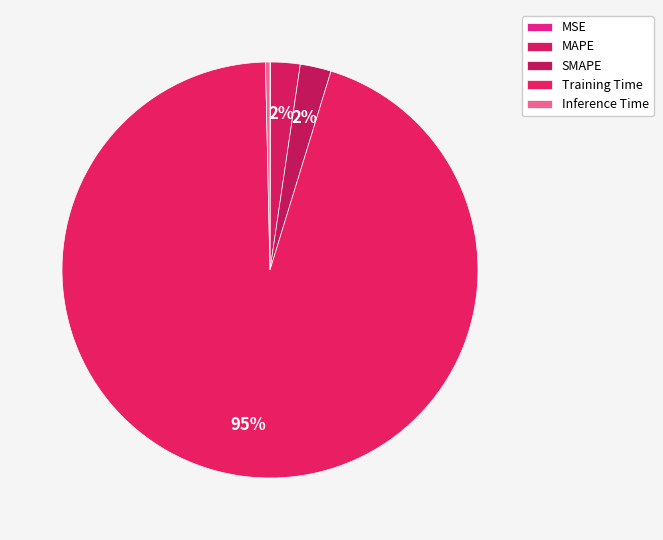

The Training Time slice represents 99% of the pie. True or false?

False